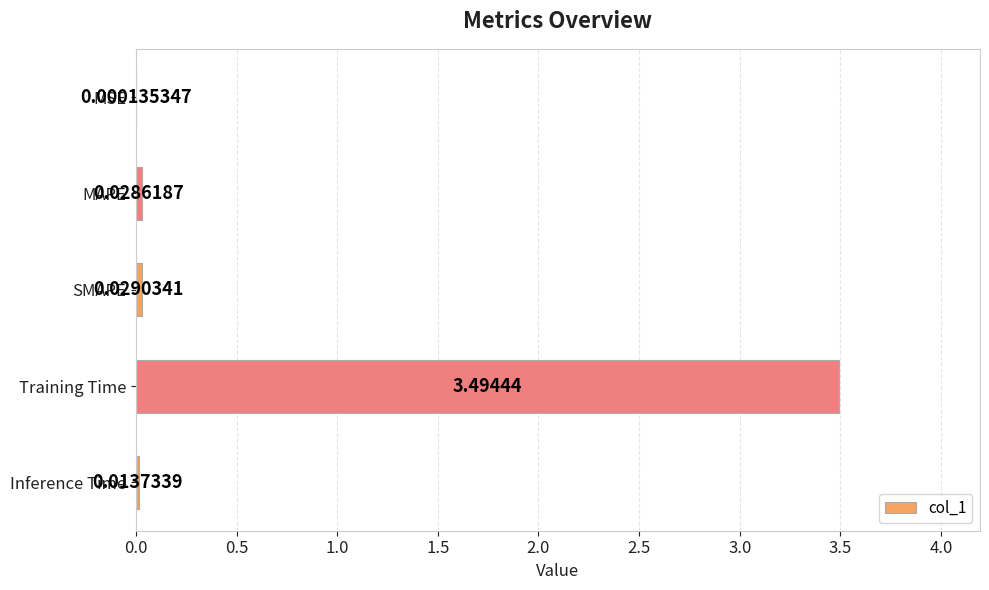

Which has a higher value, SMAPE or Inference Time?

SMAPE